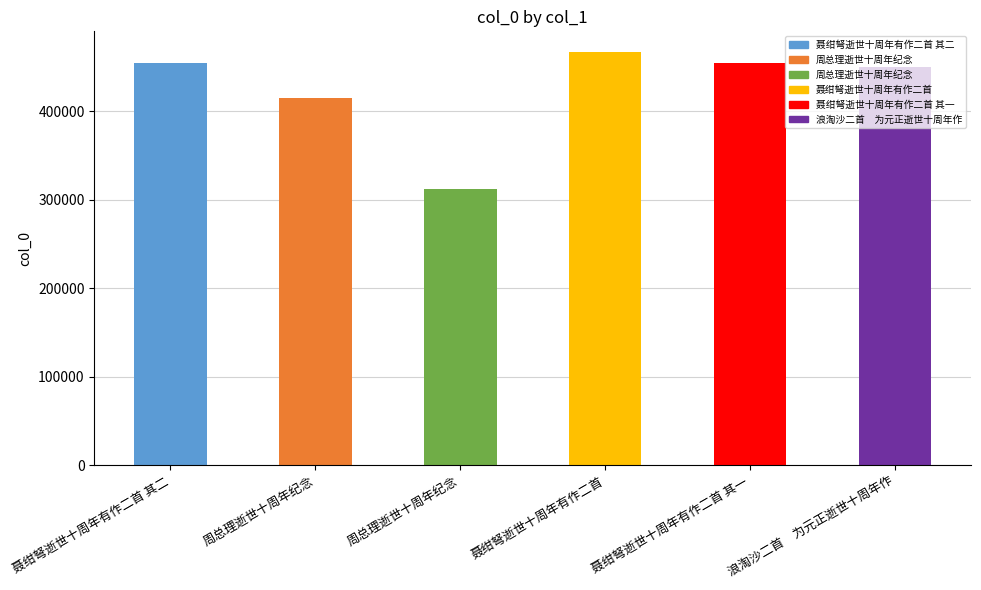

Is it true that the value at 周总理逝世十周年纪念 is 688709?

False